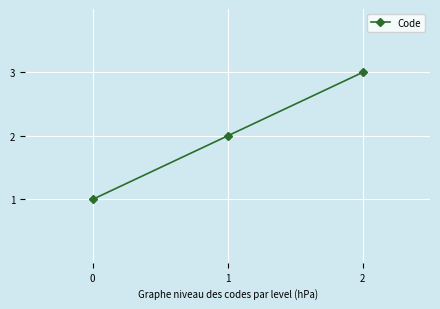

What is the difference between the values at 0 and 1?

1